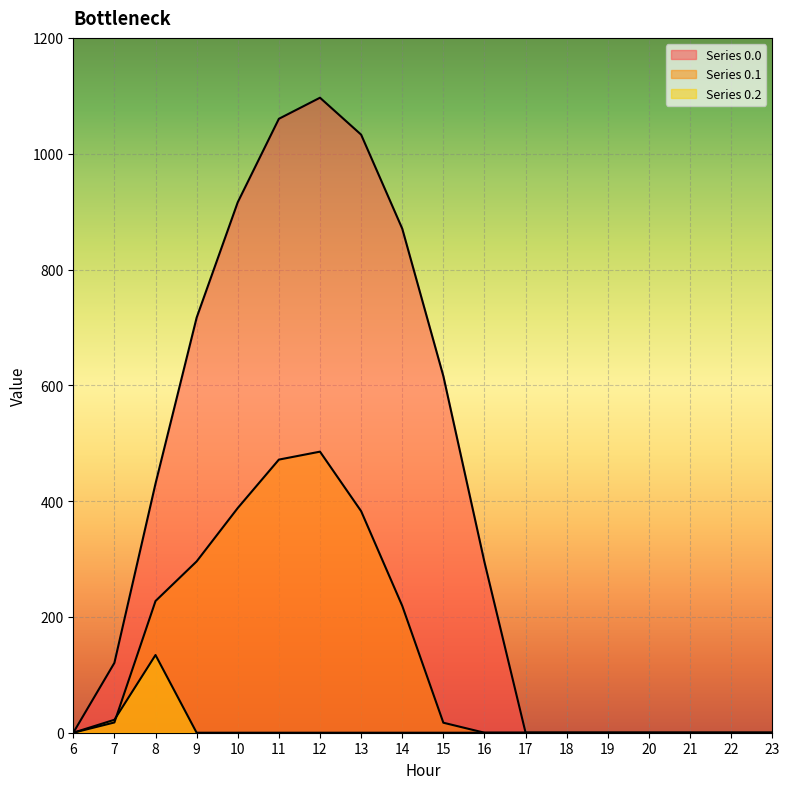

Reading left to right, what are all the values shown in this chart?

row_0: 0.0	120.6	430.3	716.9	916.2	1060.3	1096.7	1032.9	870.6	615.9	294.5	0.0	0.0	0.0	0.0	0.0	0.0	0.0
row_1: 0.0	17.7	227.5	295.9	388.1	471.7	485.4	382.7	219.2	17.3	0.0	0.0	0.0	0.0	0.0	0.0	0.0	0.0
row_2: 0.0	22.3	134.2	0.0	0.0	0.0	0.0	0.0	0.0	0.0	0.0	0.0	0.0	0.0	0.0	0.0	0.0	0.0